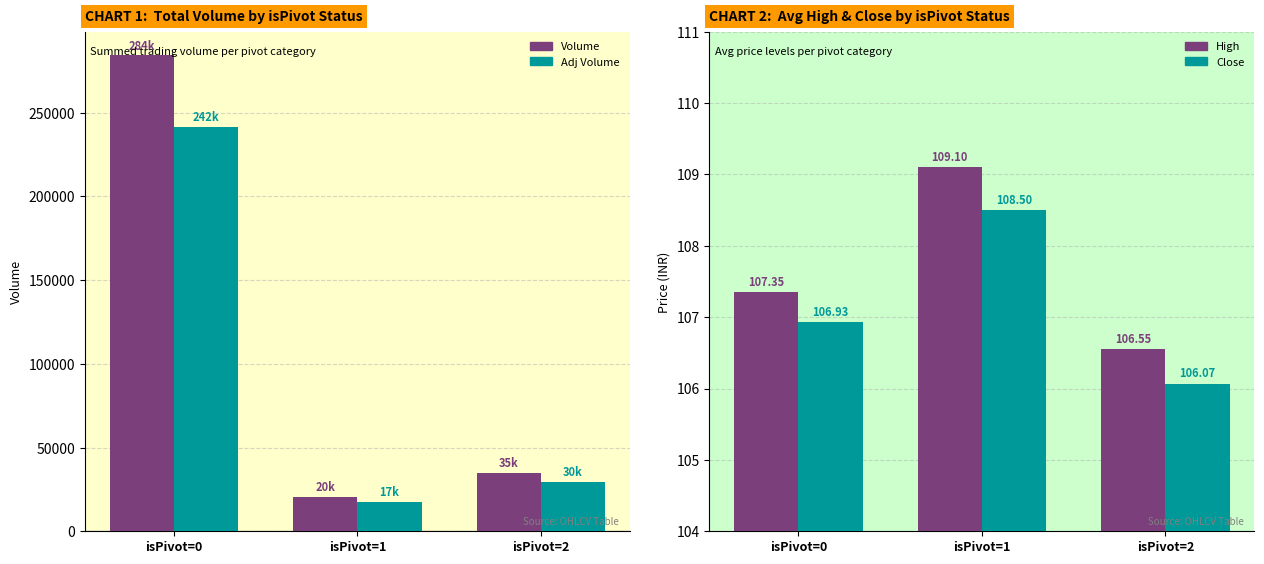

Between isPivot=0 and isPivot=2, which series saw the biggest shift?

Volume